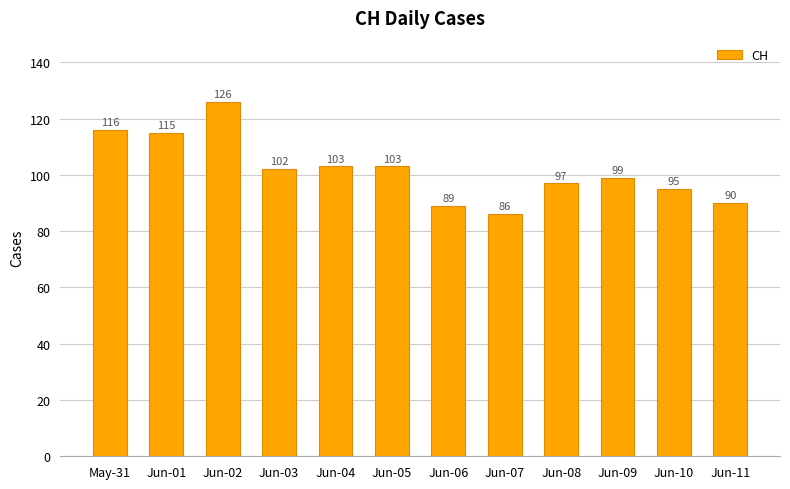

What is the difference between the maximum and minimum values?

40